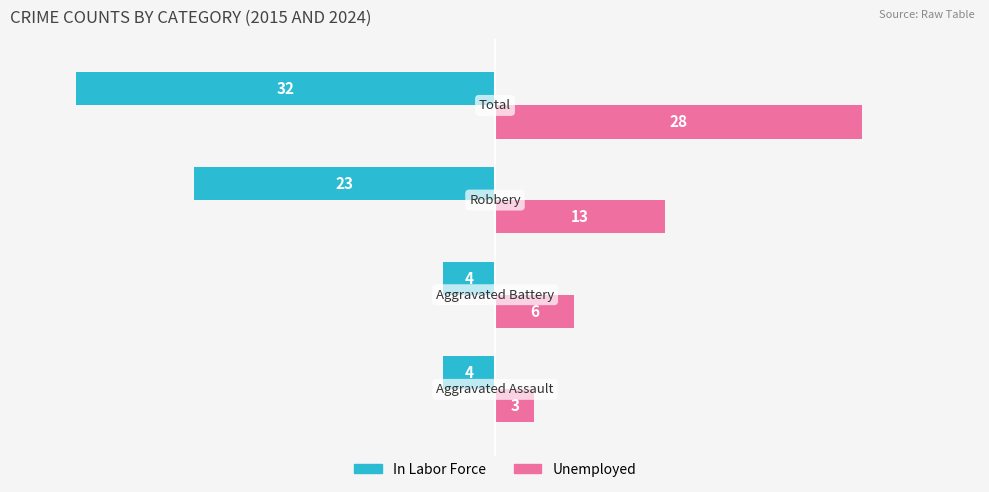

What is the difference between the second highest and minimum values in the Unemployed series?

10